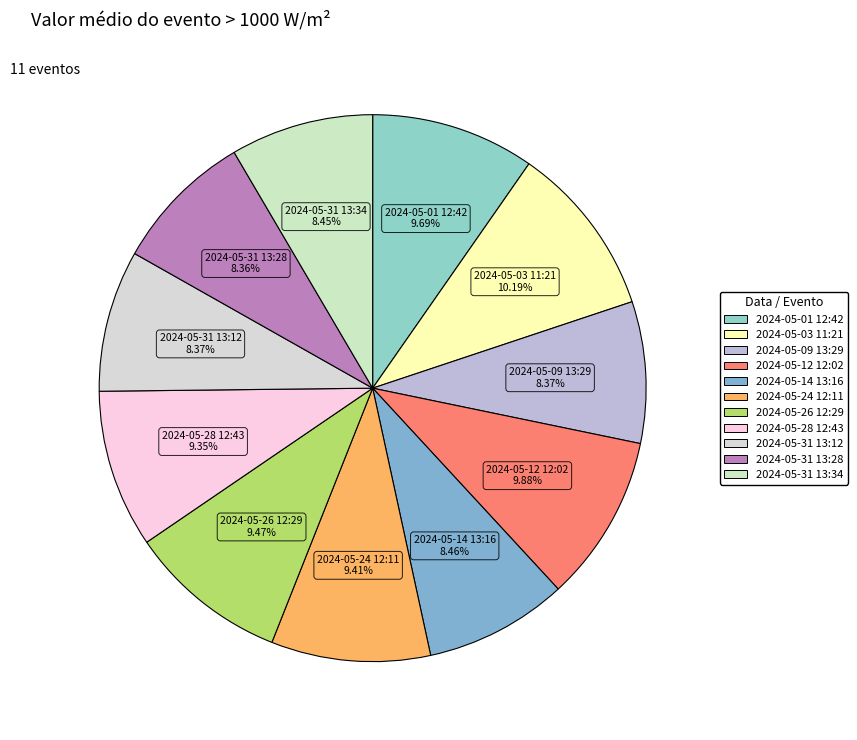

Is there any slice that represents more than half of the pie?

No